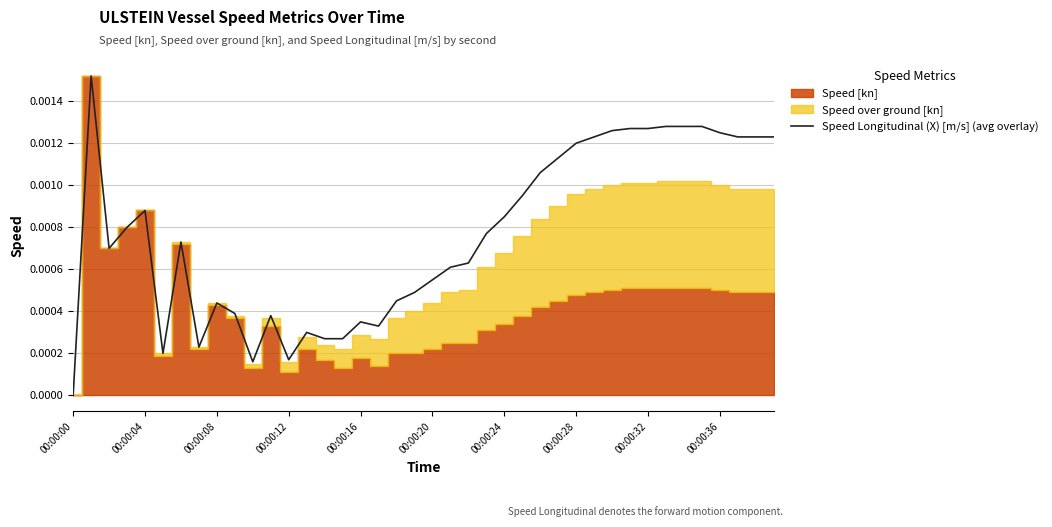

What position from the left is 00:00:28?

8